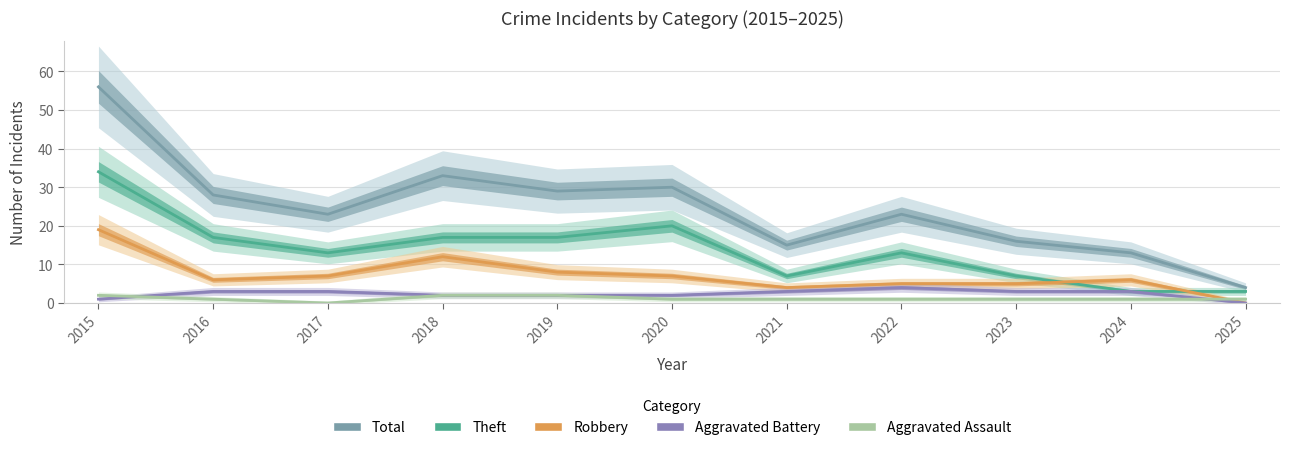

At which label is Robbery closest to 9?

2019